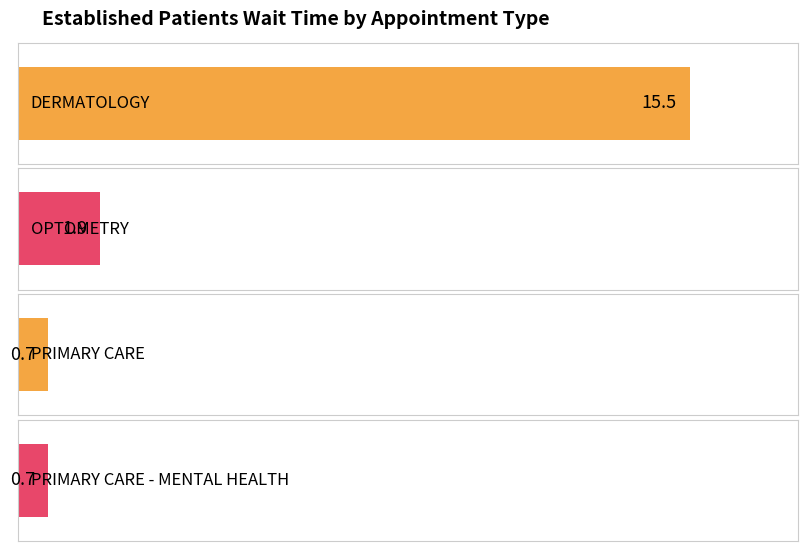

What is the label of the 4th bar from the left?

PRIMARY CARE - MENTAL HEALTH